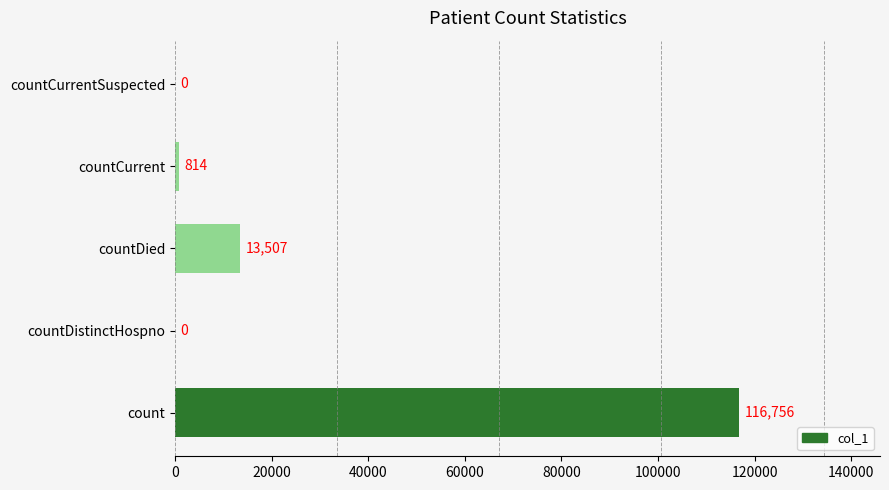

How many values are above zero?

3